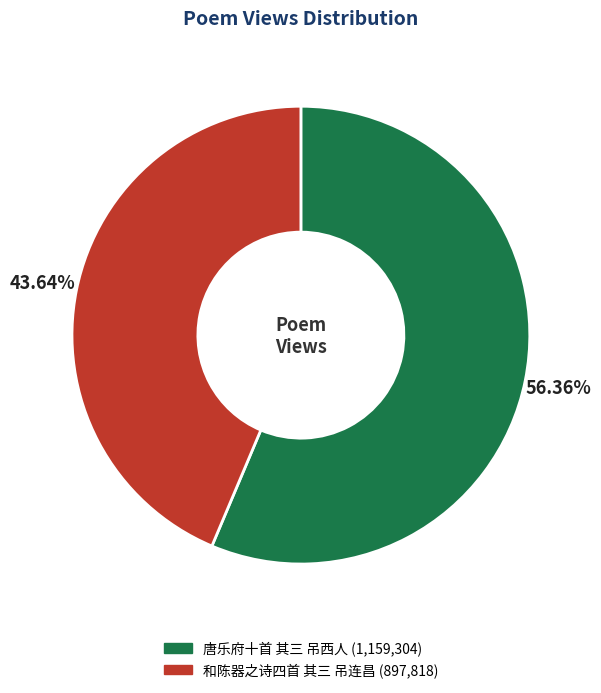

Rank the categories by value from lowest to highest.

和陈器之诗四首 其三 吊连昌, 唐乐府十首 其三 吊西人